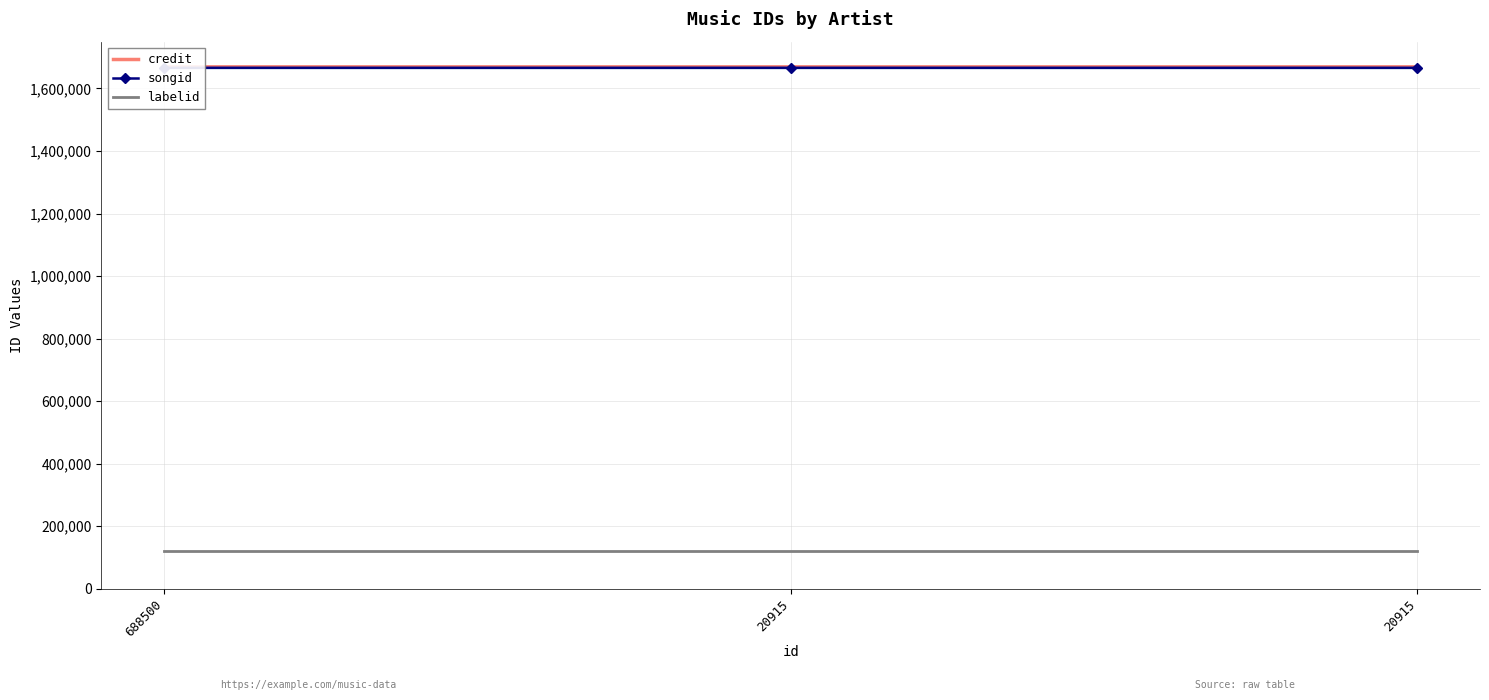

Reading right to left, list all the values displayed in this chart.

credit: 1669095	1669095	1669083
songid: 1666109	1666109	1666102
labelid: 120179	120179	120179